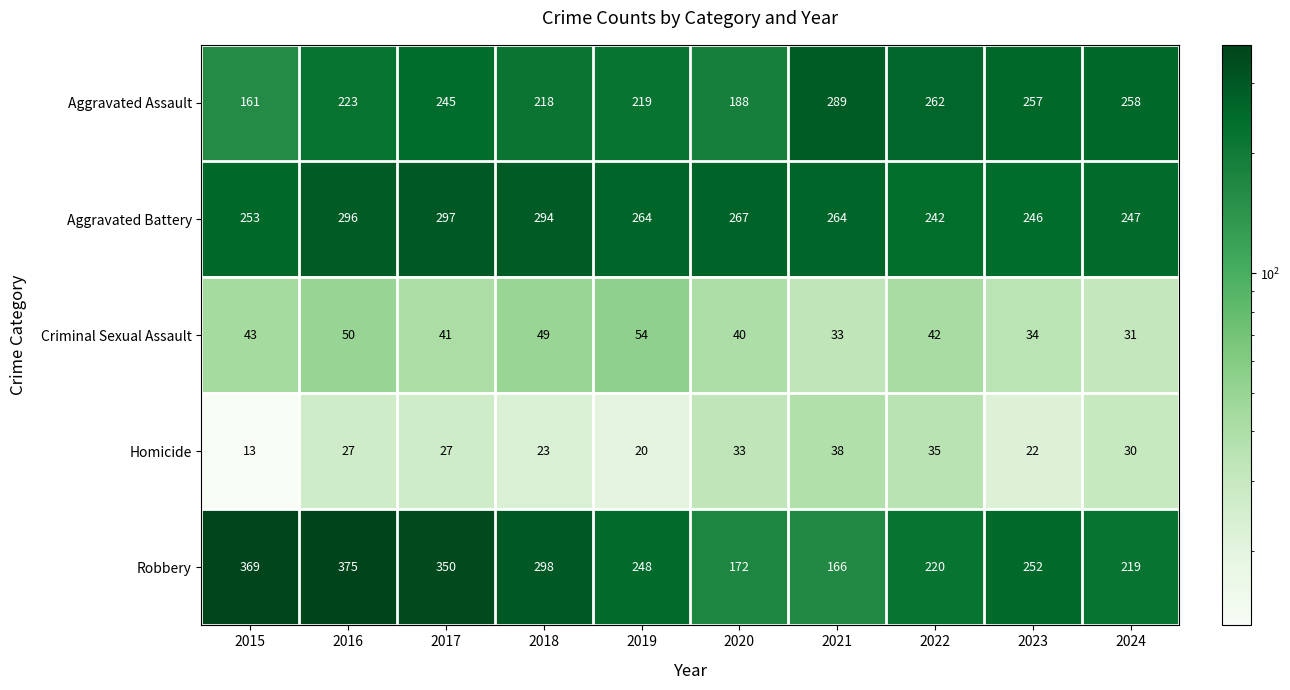

What is the difference between the maximum and second lowest values in the Criminal Sexual Assault series?

21